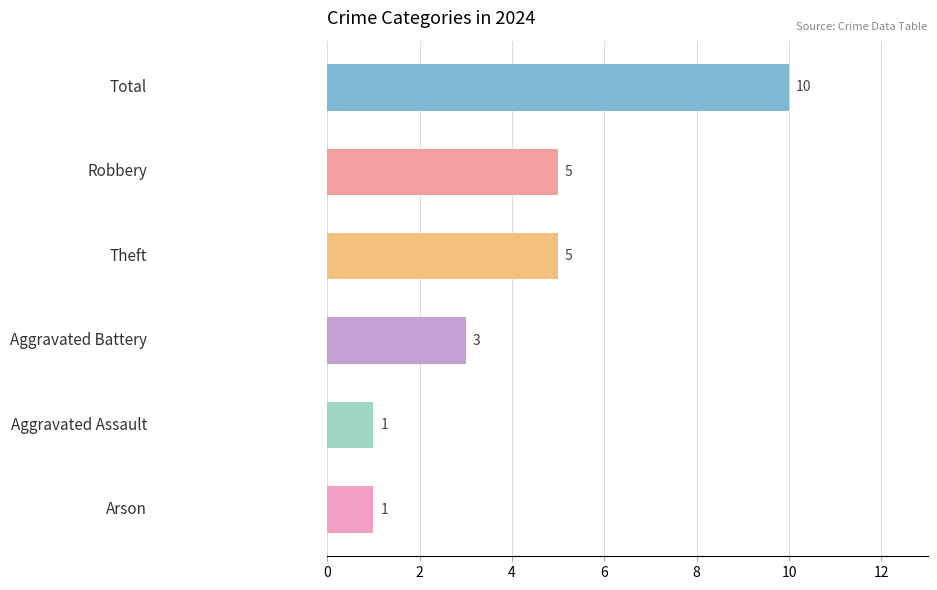

How many series are shown in this chart?

1